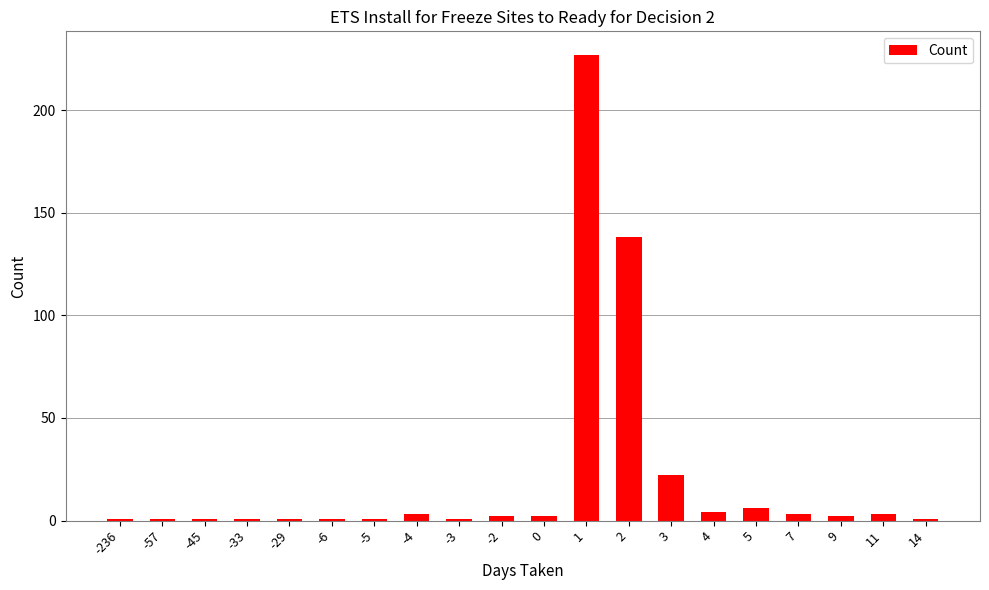

Where does the data first go above 2?

-4